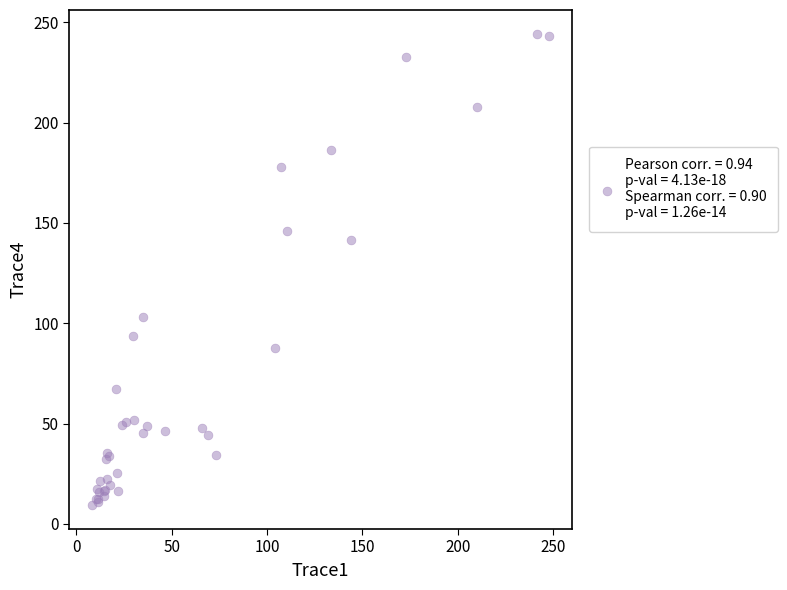

What Y value in the scatter plot is closest to 126?

141.4